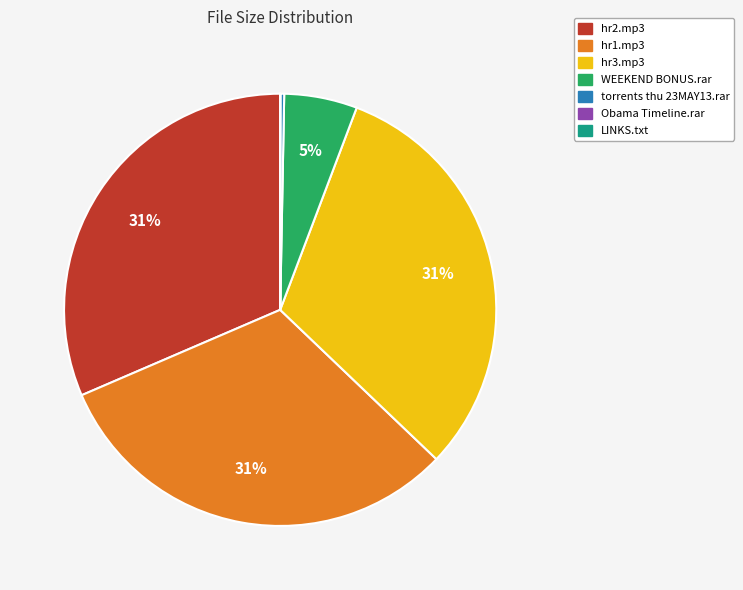

Is there a majority slice in this chart?

No